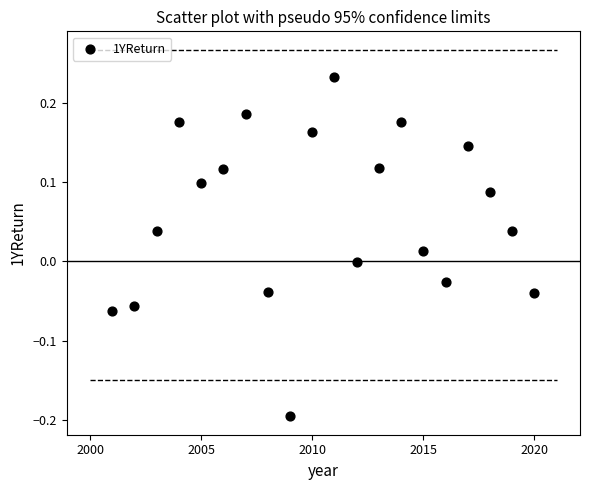

What is the range of Y values (max minus min)?

0.4